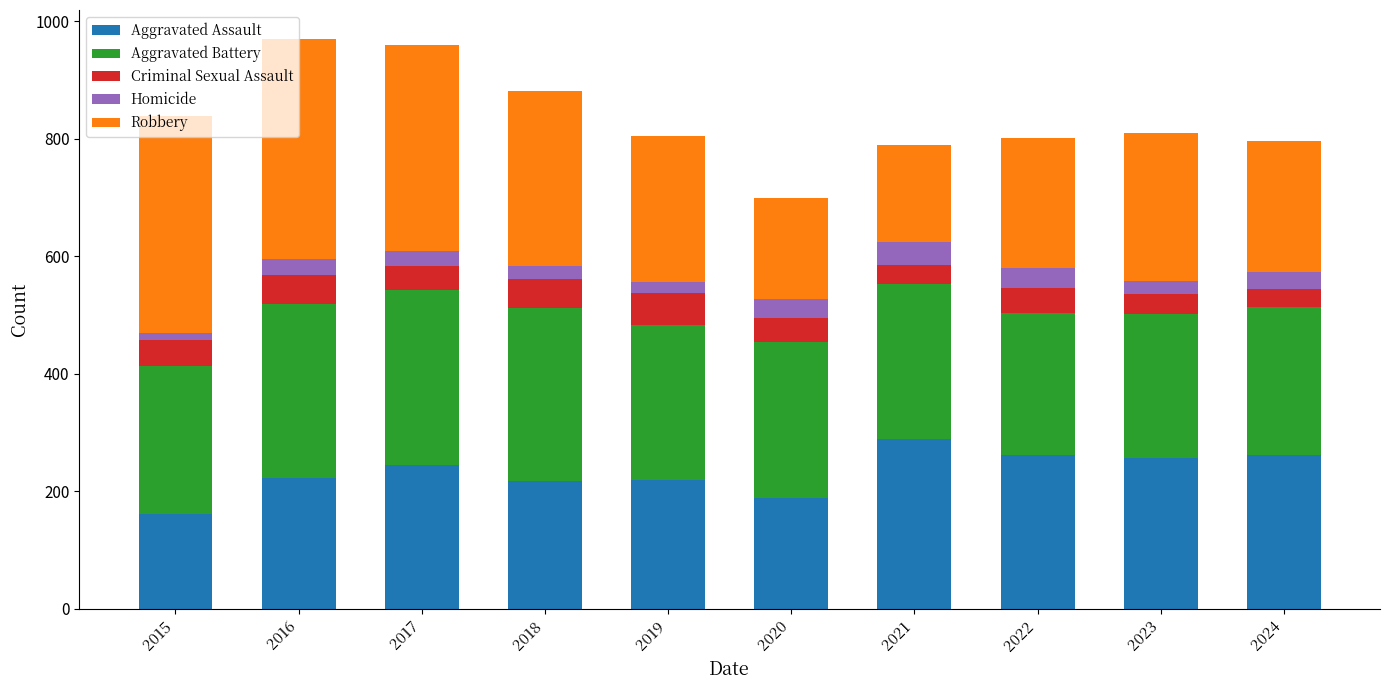

The Aggravated Assault series shows 262 at 2022. True or false?

True